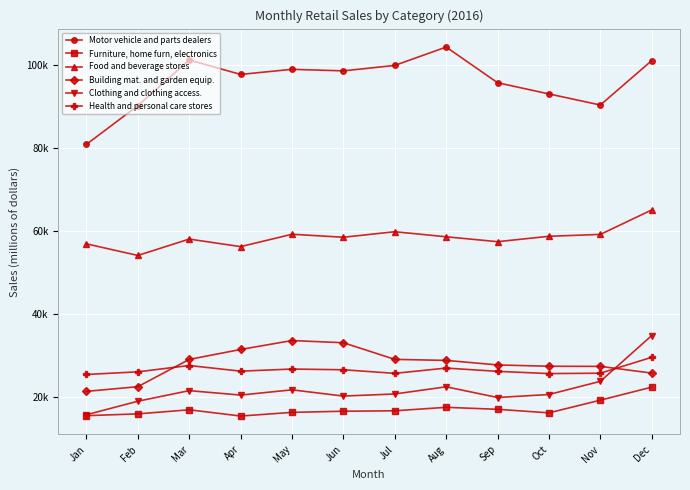

Is the value of Furniture, home furn, electronics at Feb greater than the value of Motor vehicle and parts dealers at Feb?

No